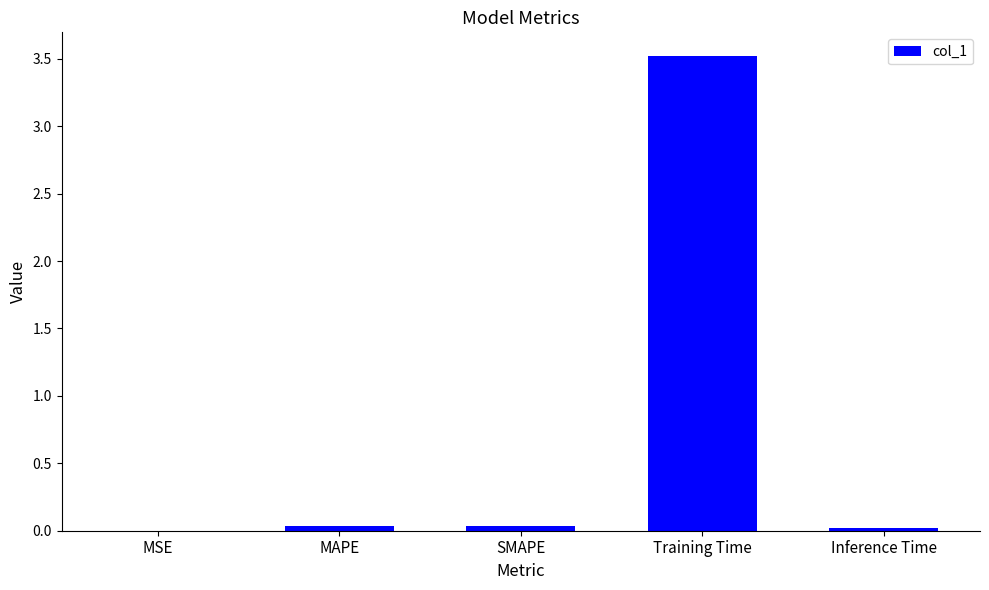

The chart shows a value of 0.0 at MAPE. True or false?

True